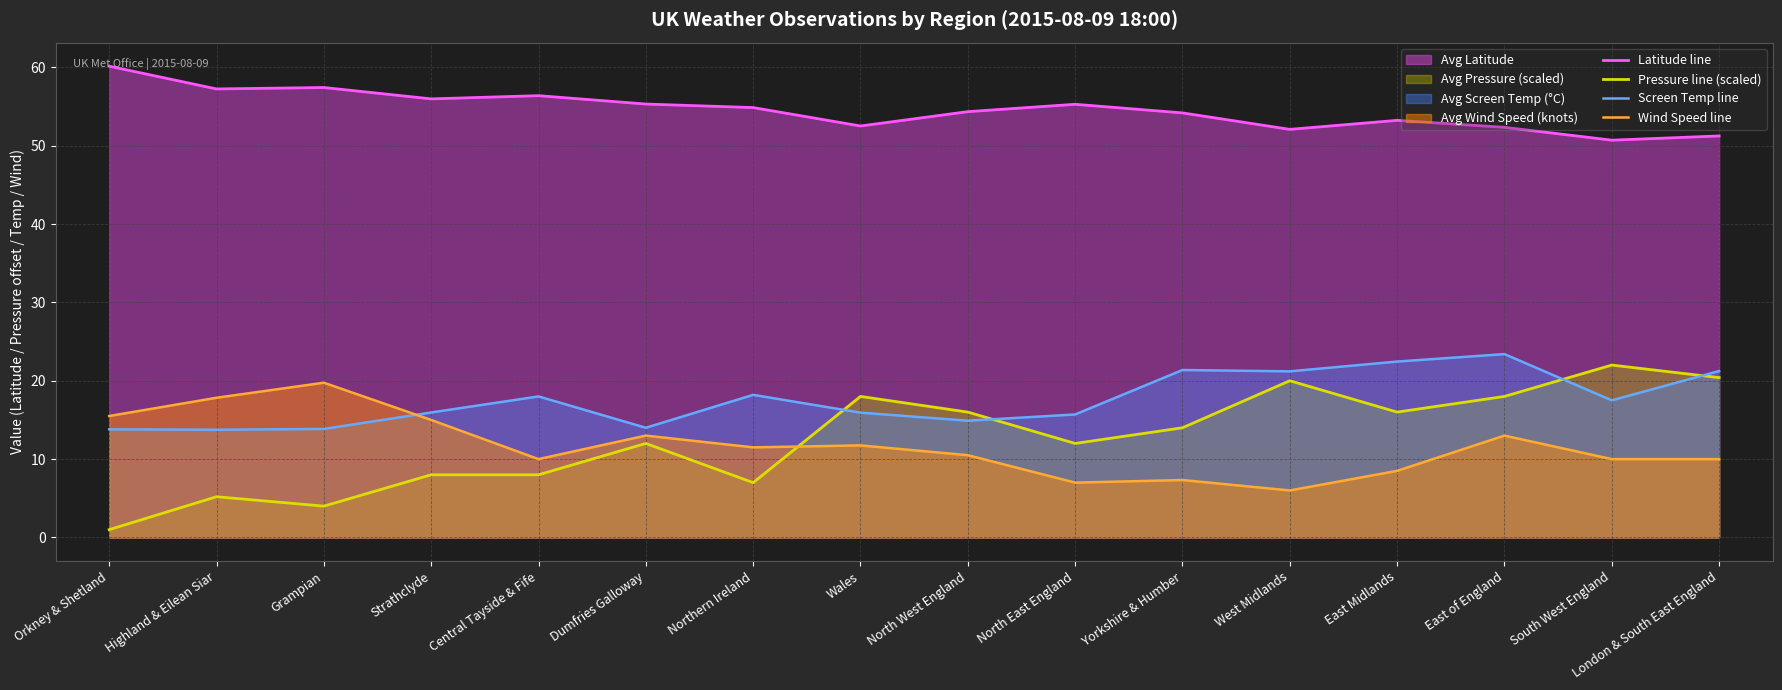

Does the chart display data point markers on the line(s)?

No